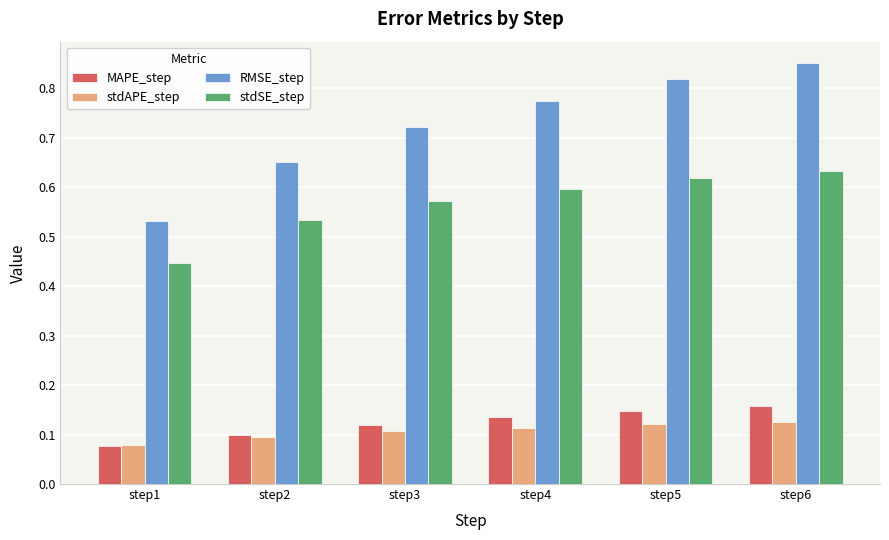

Which series has the largest range (max minus min)?

RMSE_step